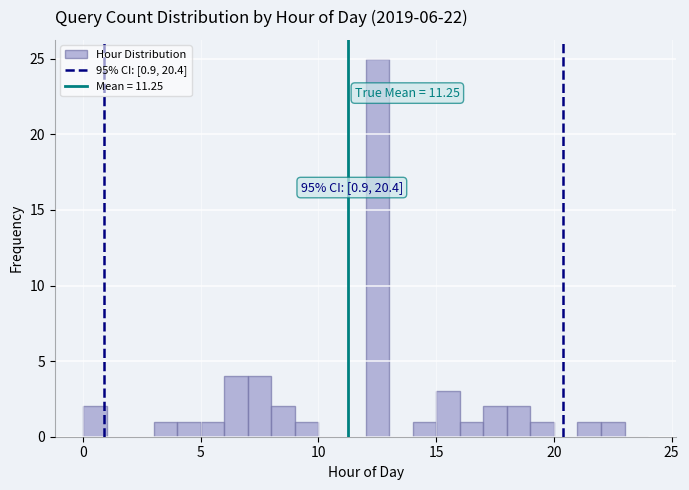

Read against the x-axis, roughly where is the centre of the tallest bar?

12.5